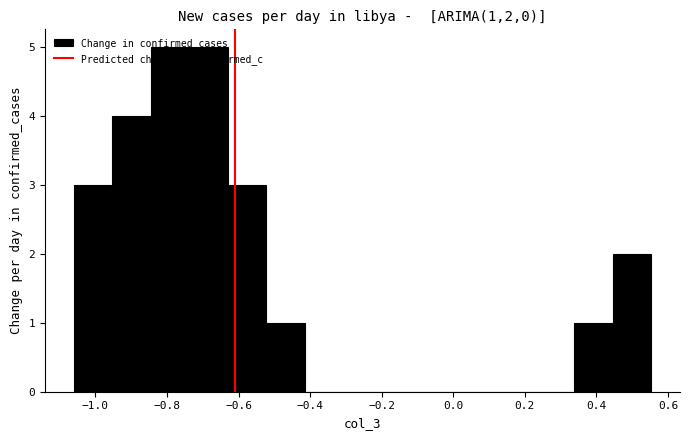

Reading left to right, list every bar in this chart as the range it spans on the x-axis followed by its height. Neither the bar edges nor the heights are printed on the chart, so give them approximately, as read against the axes.

-1.06 to -0.96: 3
-0.96 to -0.84: 4
-0.84 to -0.74: 5
-0.74 to -0.64: 5
-0.64 to -0.52: 3
-0.52 to -0.42: 1
-0.42 to -0.30: 0
-0.30 to -0.20: 0
-0.20 to -0.10: 0
-0.10 to 0.02: 0
0.02 to 0.12: 0
0.12 to 0.24: 0
0.24 to 0.34: 0
0.34 to 0.44: 1
0.44 to 0.56: 2